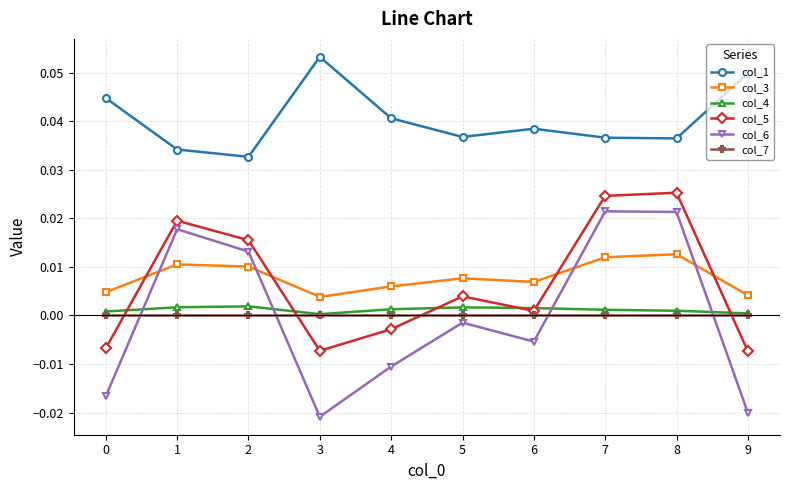

The col_3 series shows 0.0 at 1. True or false?

True